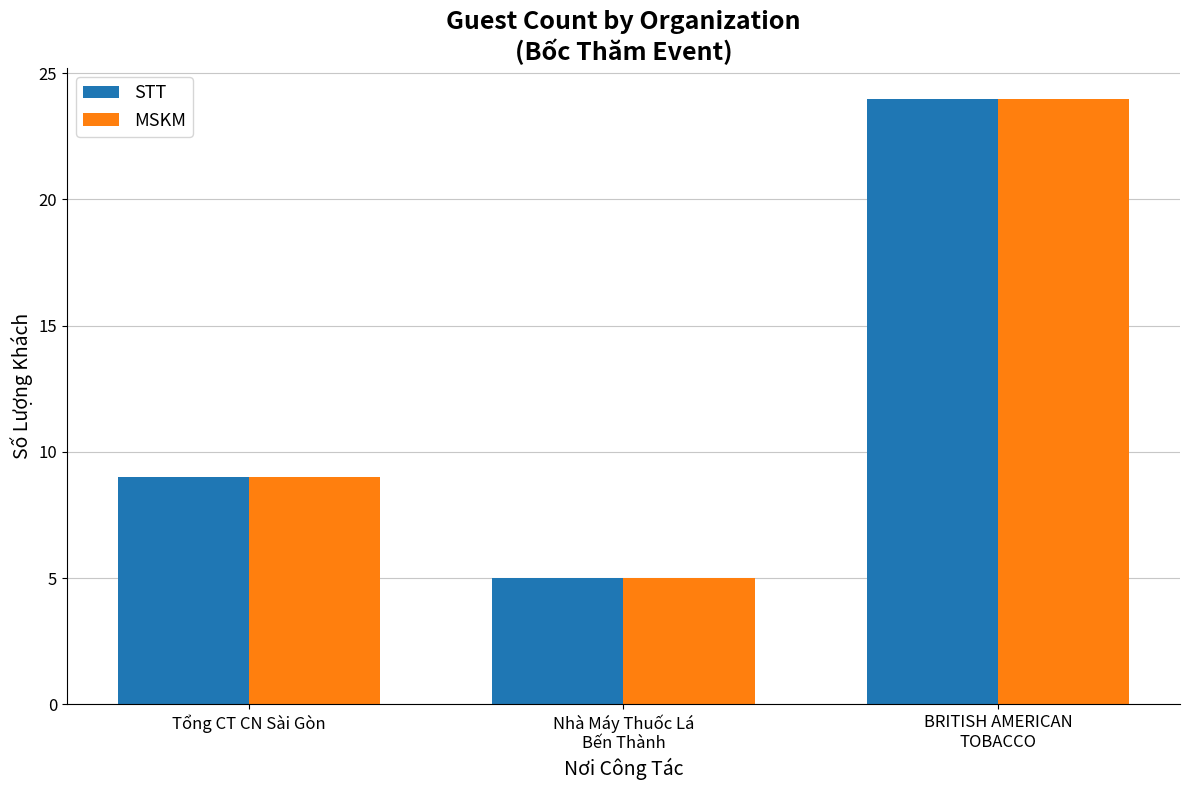

Reading right to left, what are all the values shown in this chart?

STT: BRITISH AMERICAN
TOBACCO=24	Nhà Máy Thuốc Lá
Bến Thành=5	Tổng CT CN Sài Gòn=9
MSKM: BRITISH AMERICAN
TOBACCO=24	Nhà Máy Thuốc Lá
Bến Thành=5	Tổng CT CN Sài Gòn=9